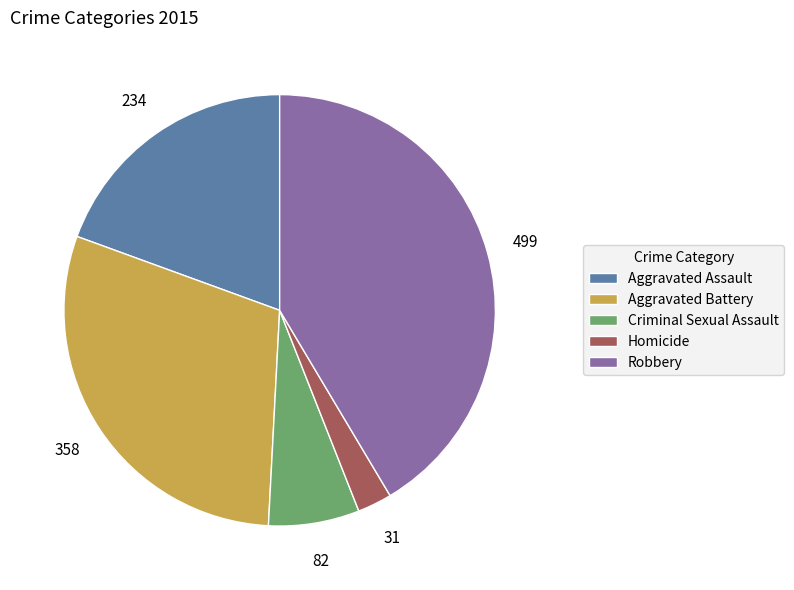

Which slice is the smallest?

Homicide